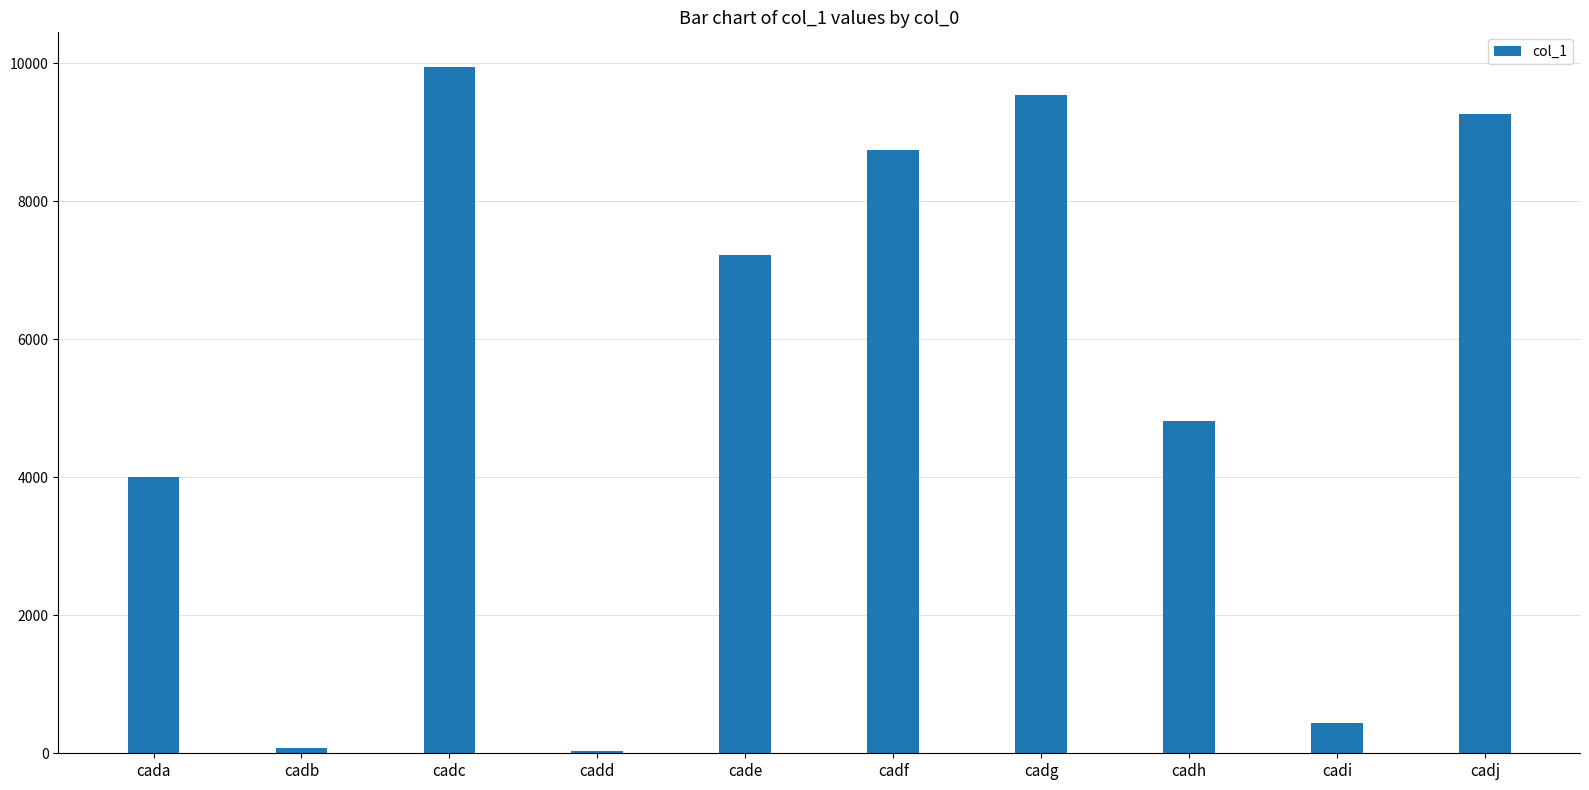

The value at cadh is 2934. True or false?

False